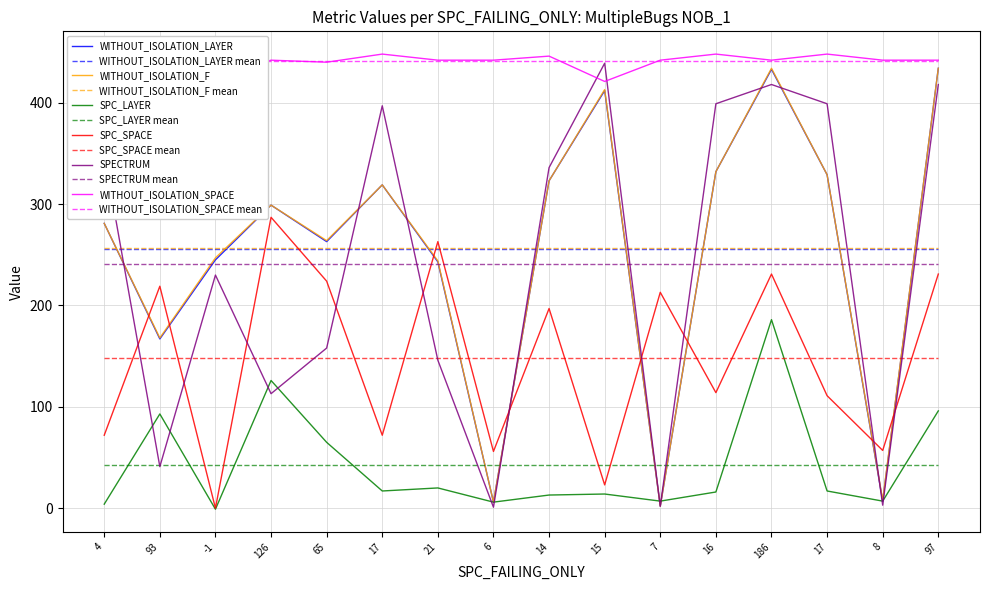

What is the label of the 9th point from the right?

6